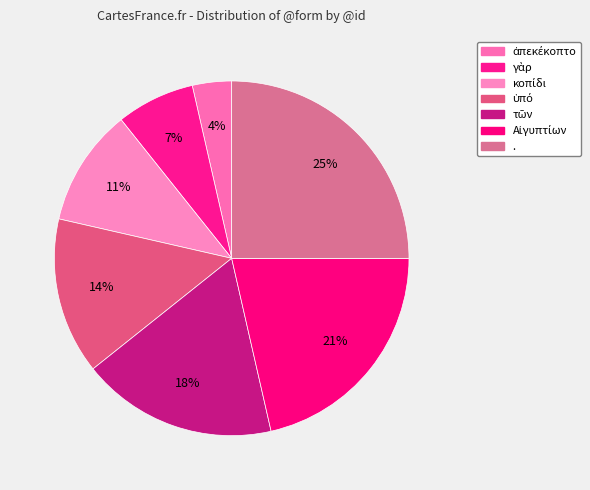

What is the smallest slice in the pie chart?

ἀπεκέκοπτο